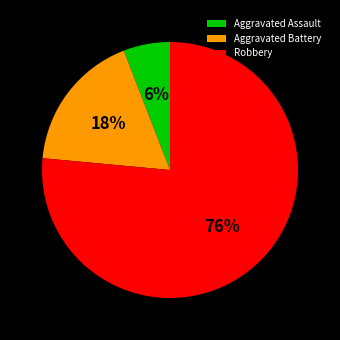

What percentage is the Aggravated Battery slice, to the nearest percent?

18%